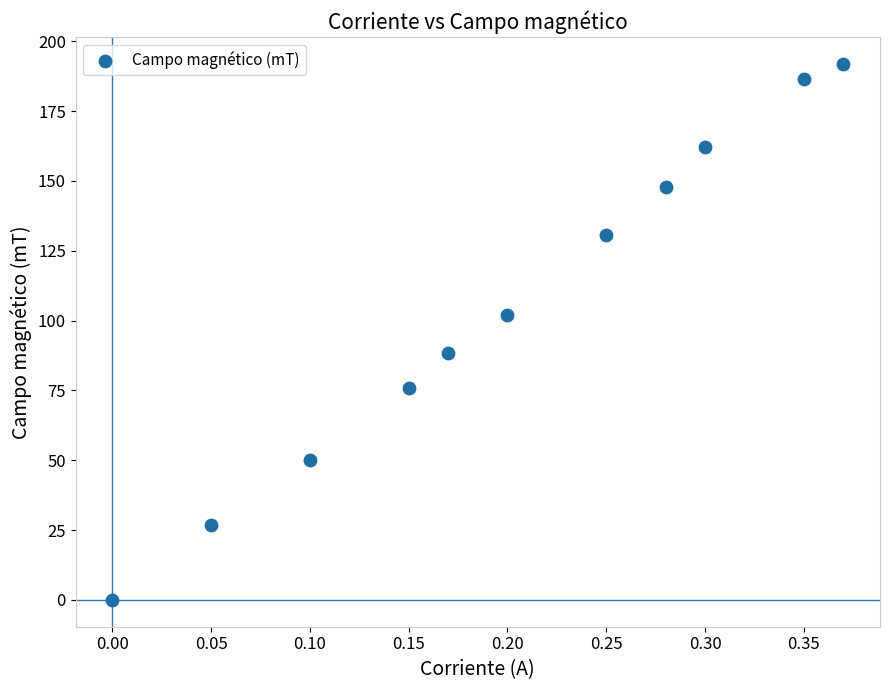

What is the average Y value?

105.7